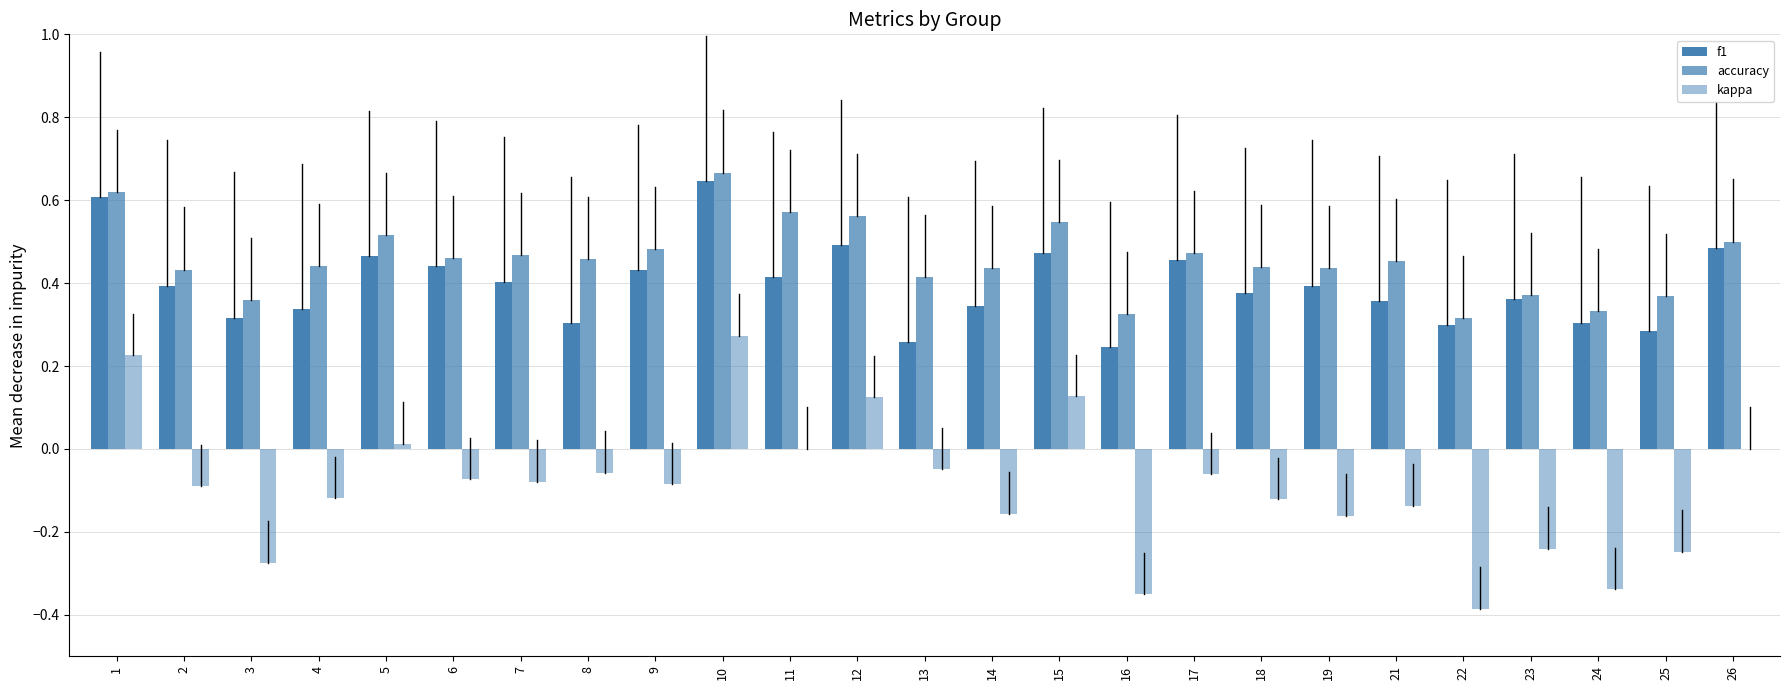

At which label is kappa closest to 0?

11